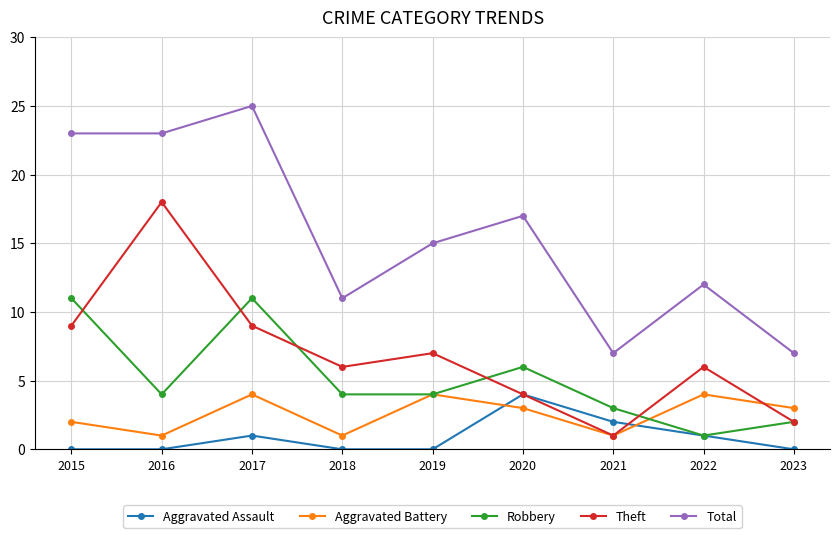

Rank the series at 2016 from highest to lowest value.

Total, Theft, Robbery, Aggravated Battery, Aggravated Assault